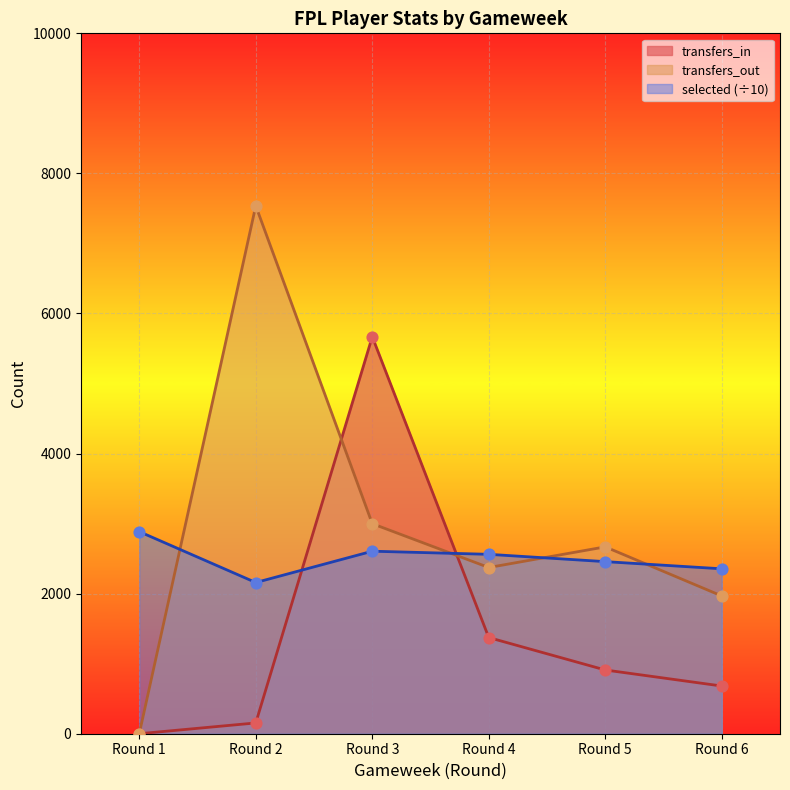

At which category is the sum across all series the highest?

Round 3